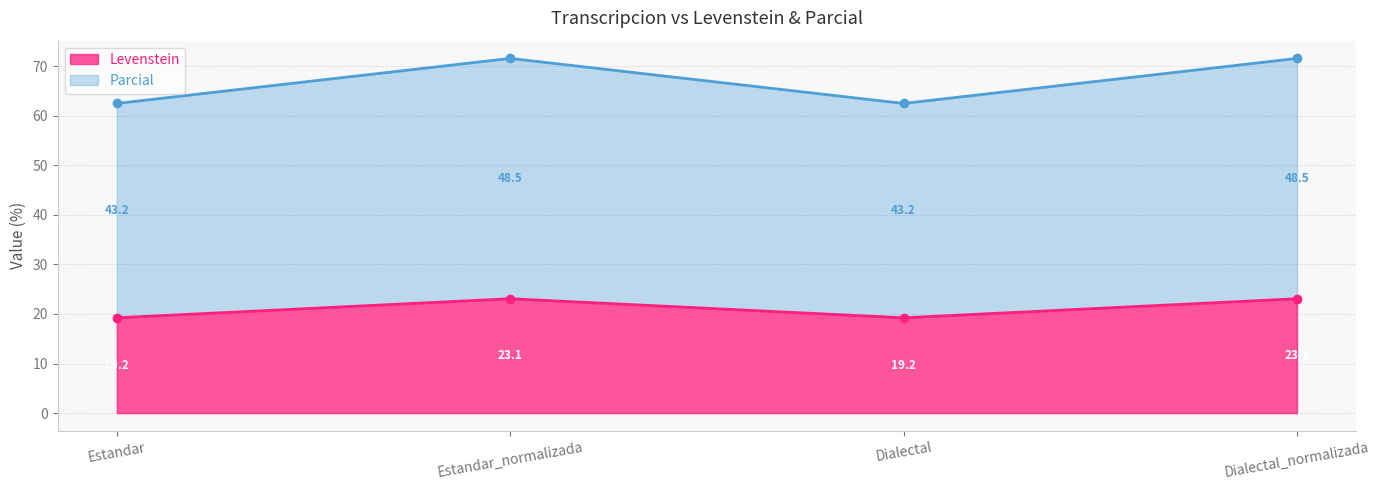

What is the spread (max minus min) of values at Estandar_normalizada?

48.5